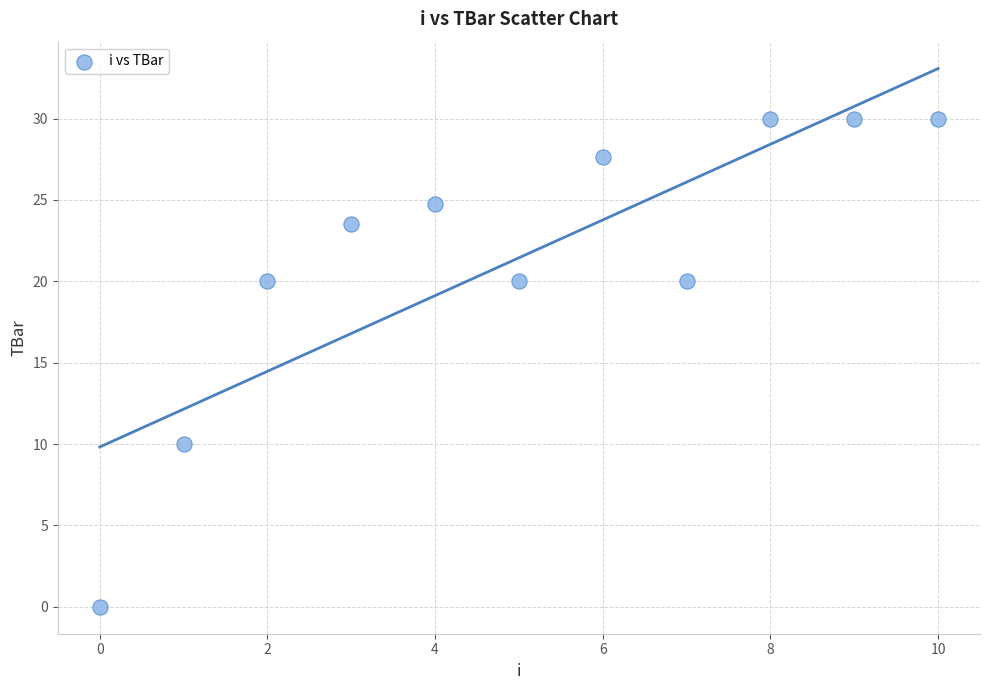

What is the range of Y values (max minus min)?

30.0